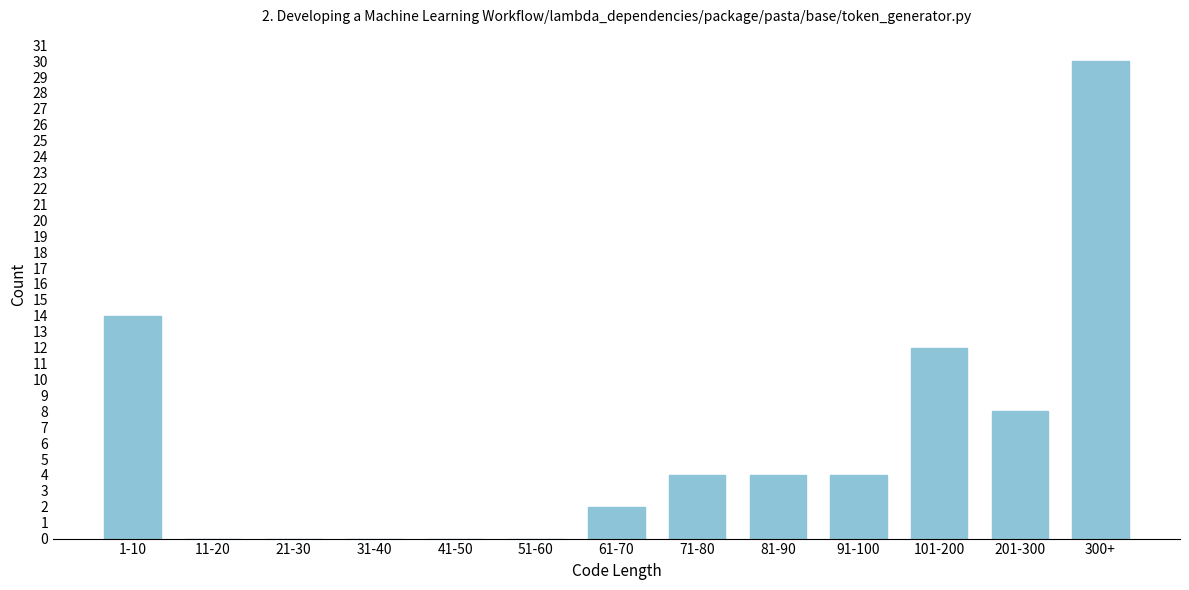

Reading left to right, transcribe all the data shown in this chart.

1-10=14	11-20=0	21-30=0	31-40=0	41-50=0	51-60=0	61-70=2	71-80=4	81-90=4	91-100=4	101-200=12	201-300=8	300+=30